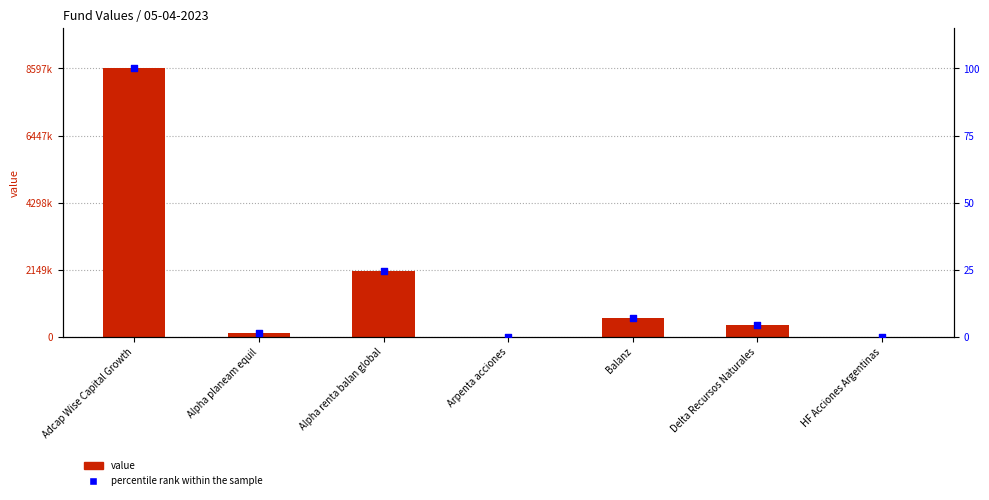

Is the value of value at HF Acciones Argentinas greater than the value of percentile rank within the sample at Delta Recursos Naturales?

Yes